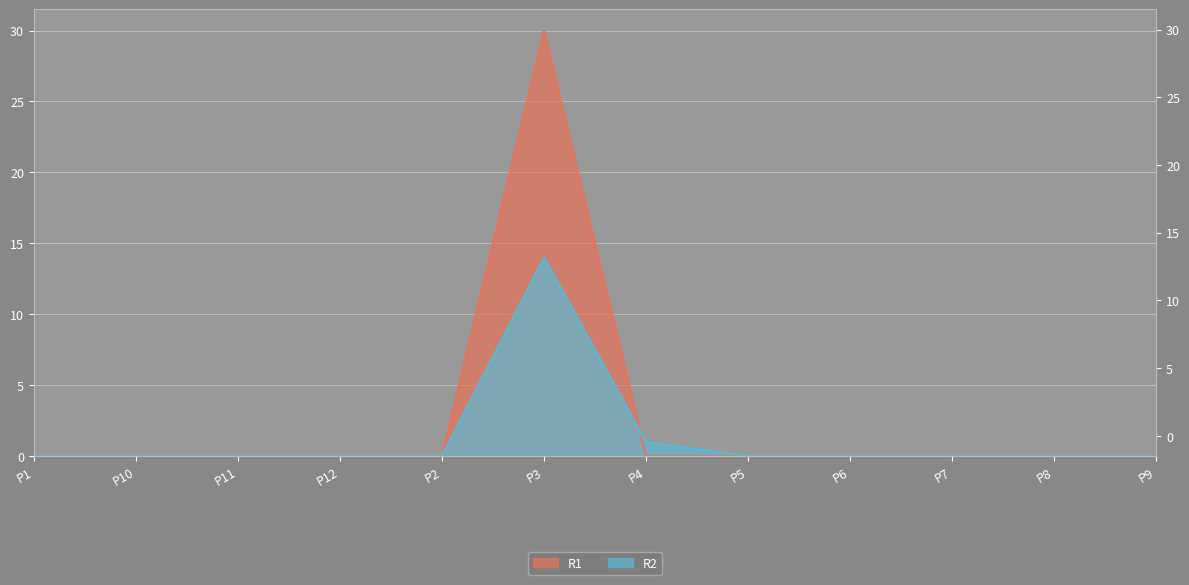

Where is the first local maximum for R2?

P3